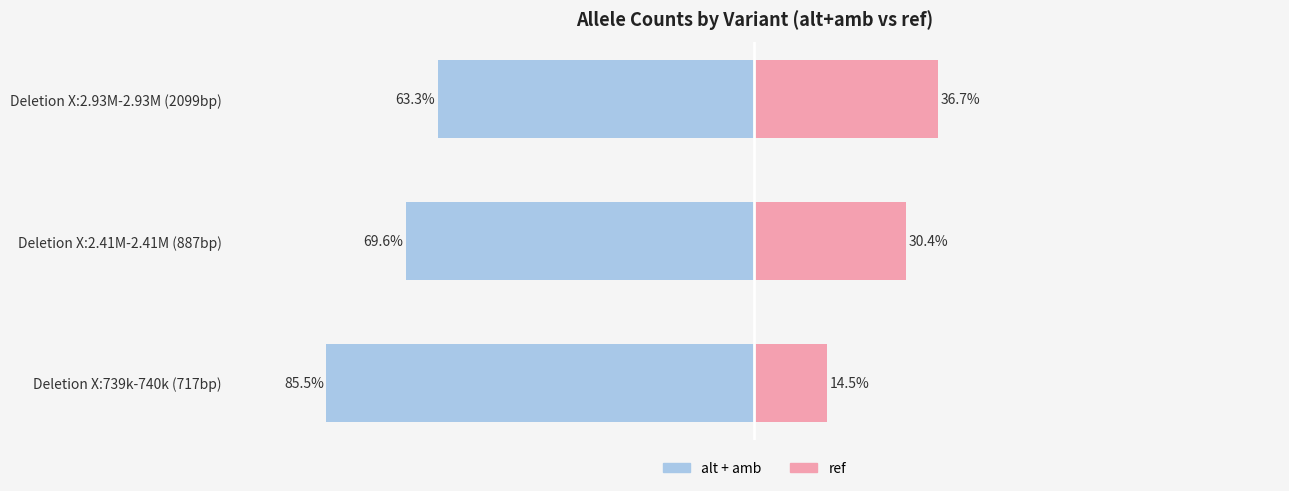

How many series are shown in this chart?

2